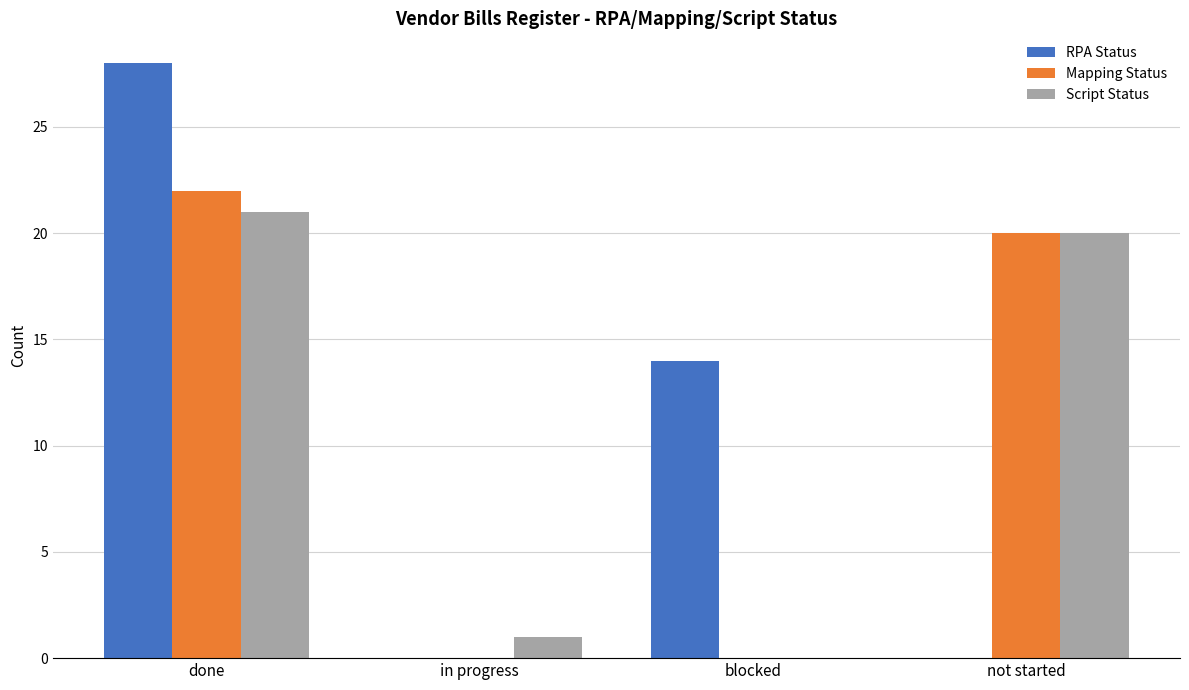

Reading right to left, list all the values displayed in this chart.

RPA Status: not started=0	blocked=14	in progress=0	done=28
Mapping Status: not started=20	blocked=0	in progress=0	done=22
Script Status: not started=20	blocked=0	in progress=1	done=21